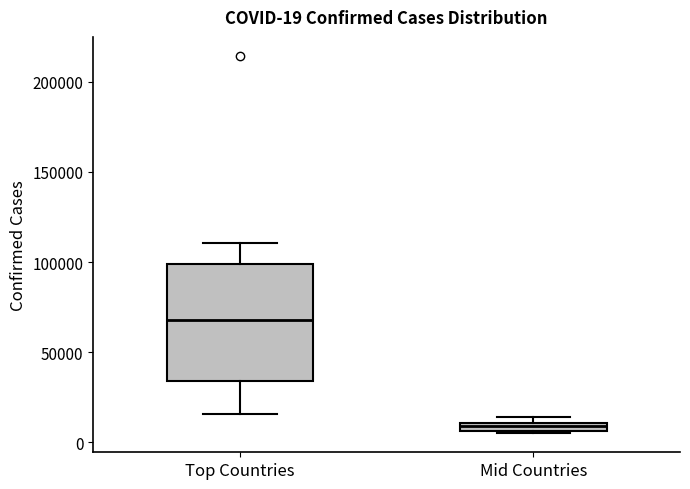

Which box has the lowest median line?

Mid Countries